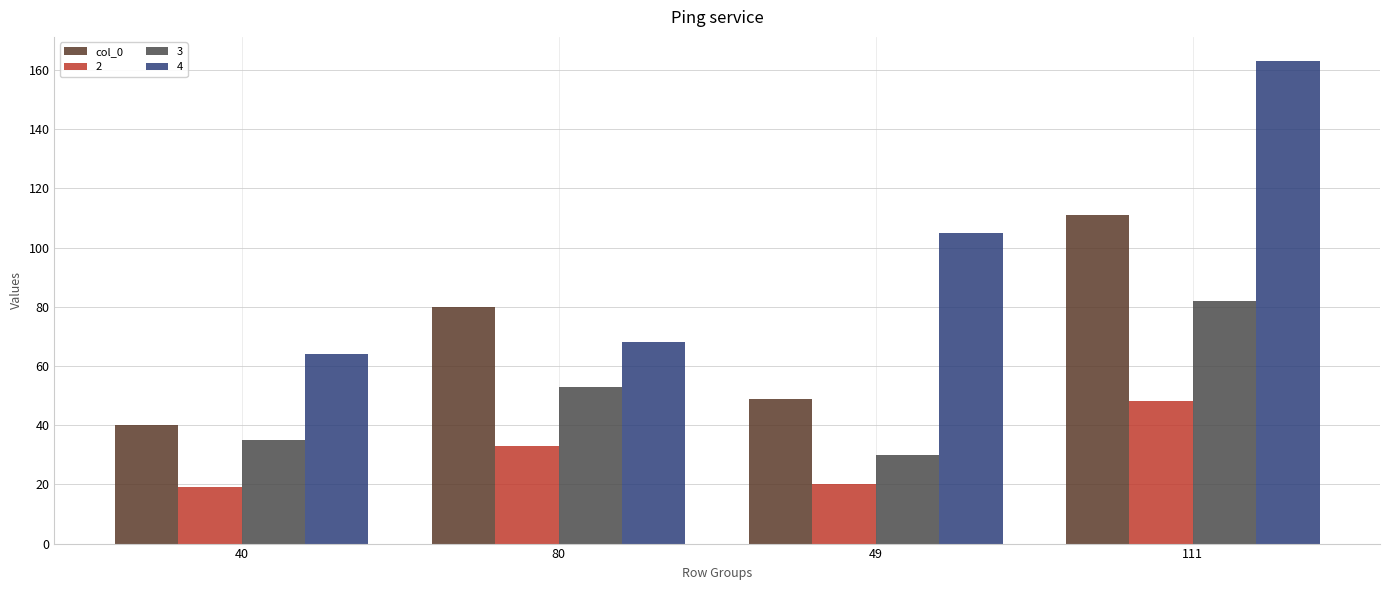

True or false: 4 has a value of 105 at 49.

True